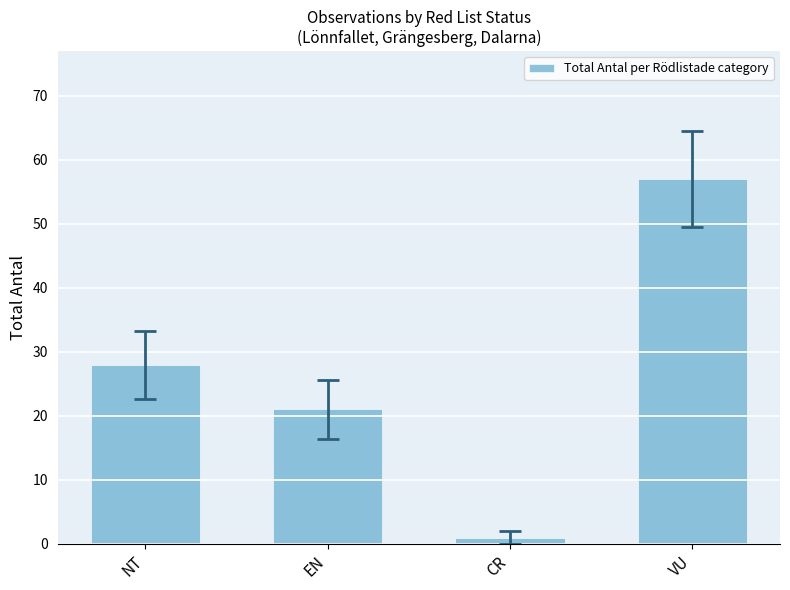

What is the minimum value shown in the chart?

1